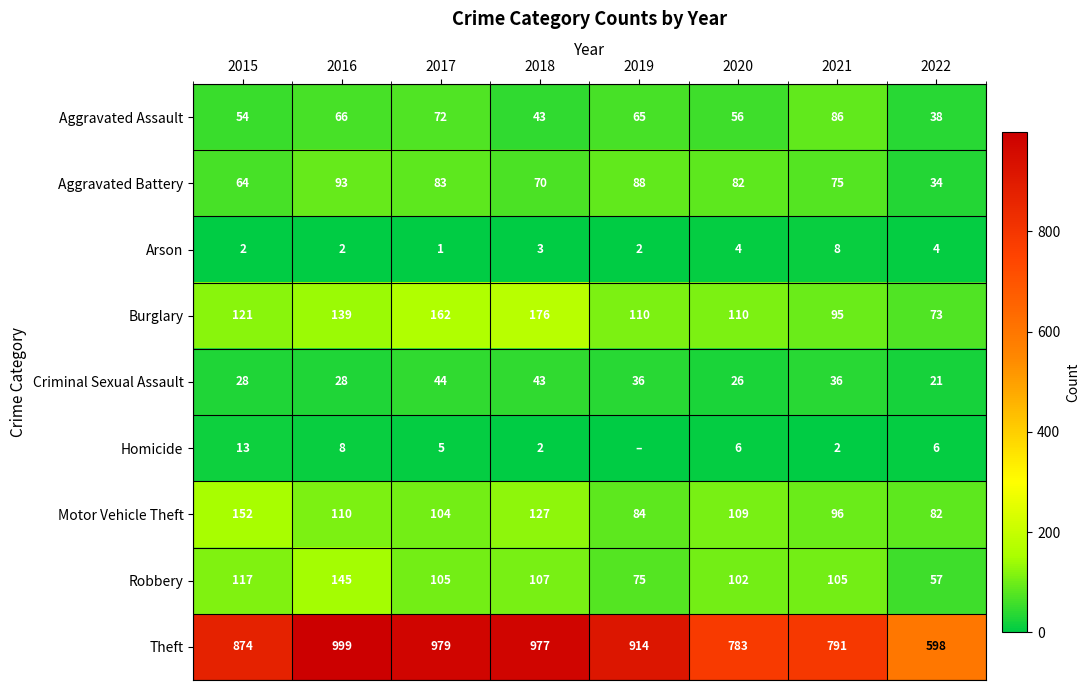

What is the average value of the Theft series?

864